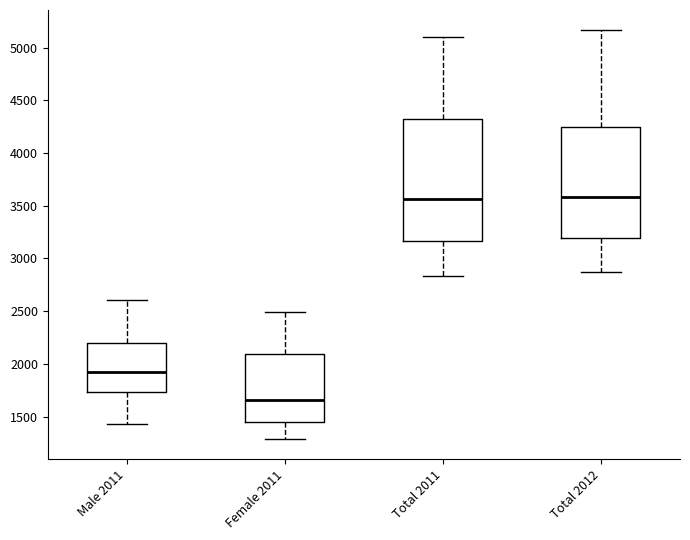

Which box is the tallest, from its lower edge to its upper edge?

Total 2011